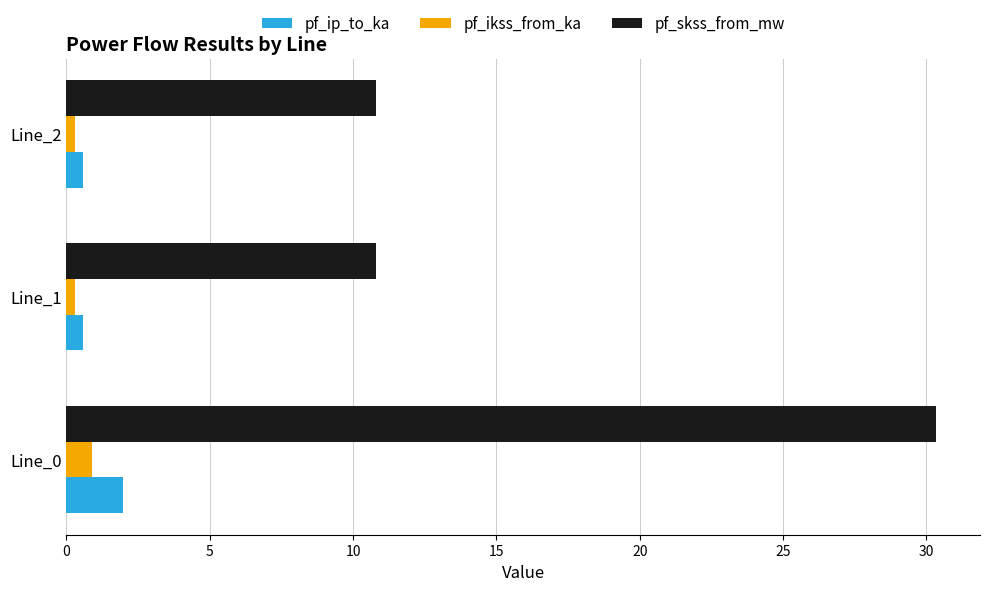

What is the highest value of the pf_ip_to_ka series?

2.0